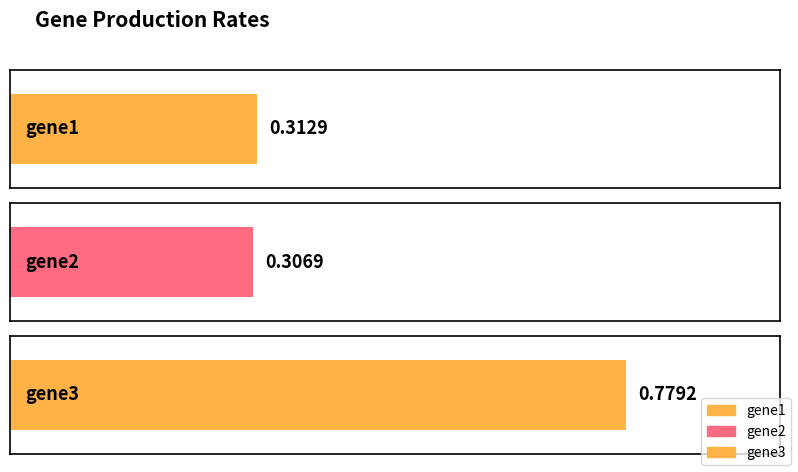

What is the value of the 2nd bar from the left?

0.3